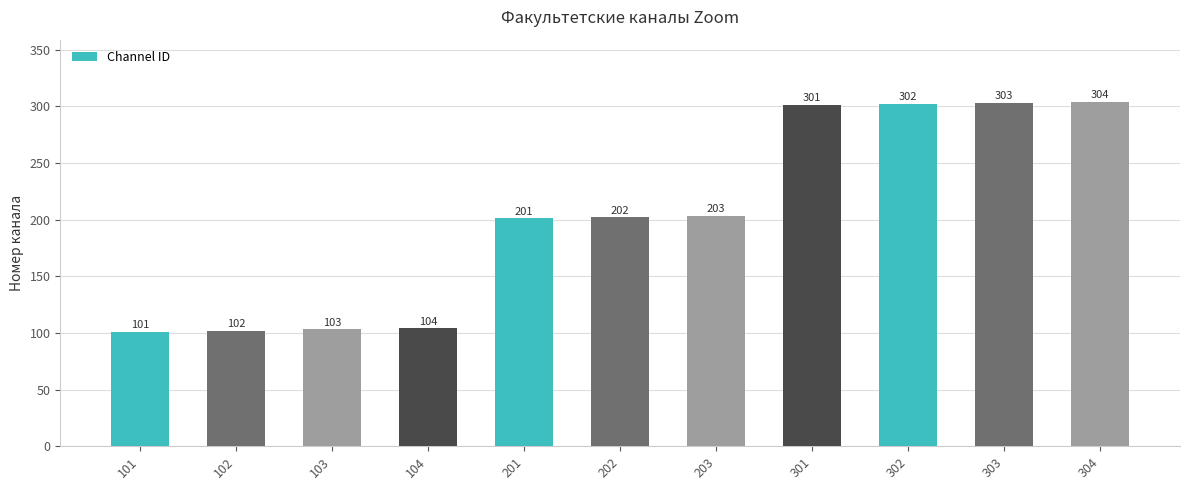

What is the change in value from 202 to 301?

+99